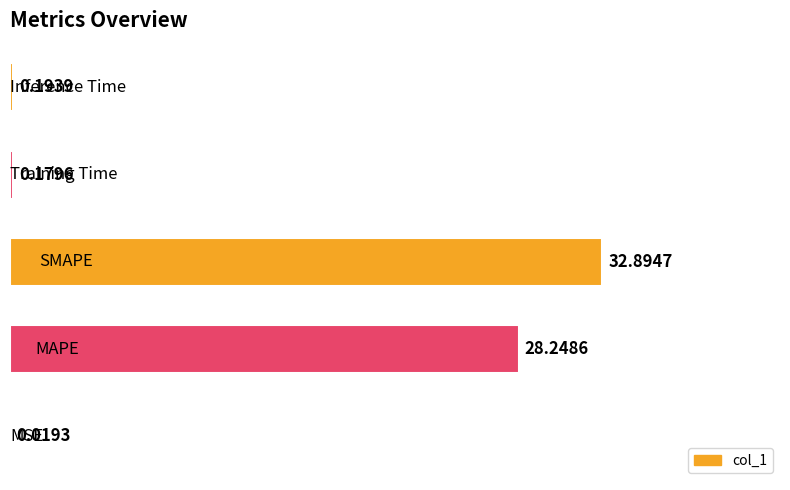

Count the number of categories in the chart.

5